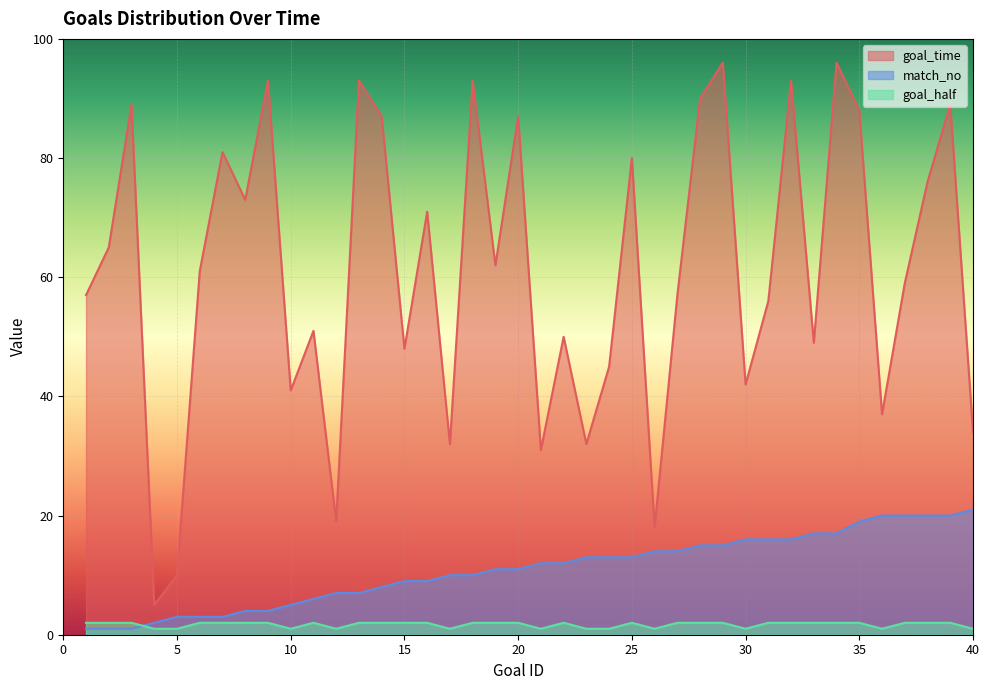

True or false: goal_time and match_no cross at least once.

False